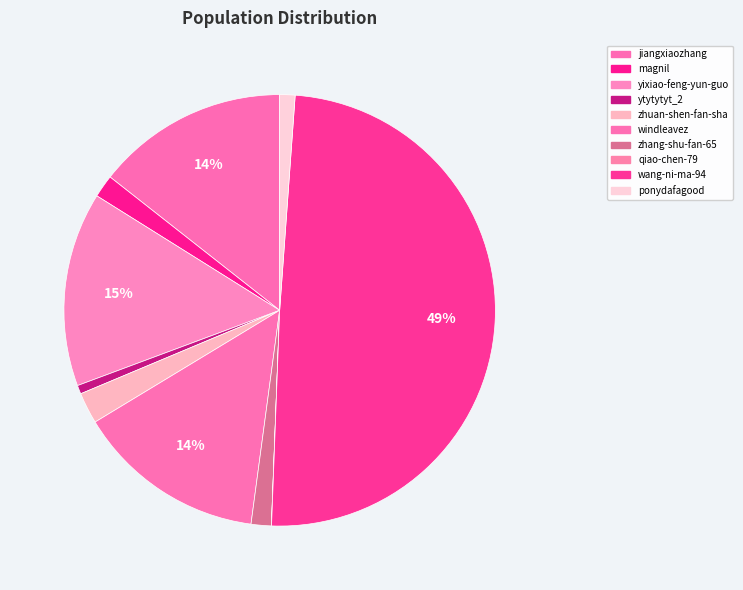

Is it true that ytytytyt_2 is 1% of the pie?

True